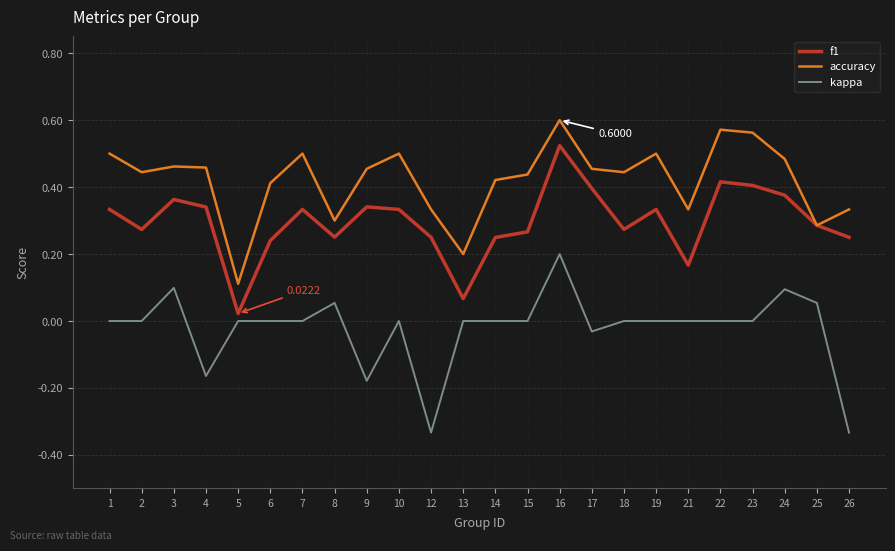

True or false: accuracy and kappa intersect in this chart.

False